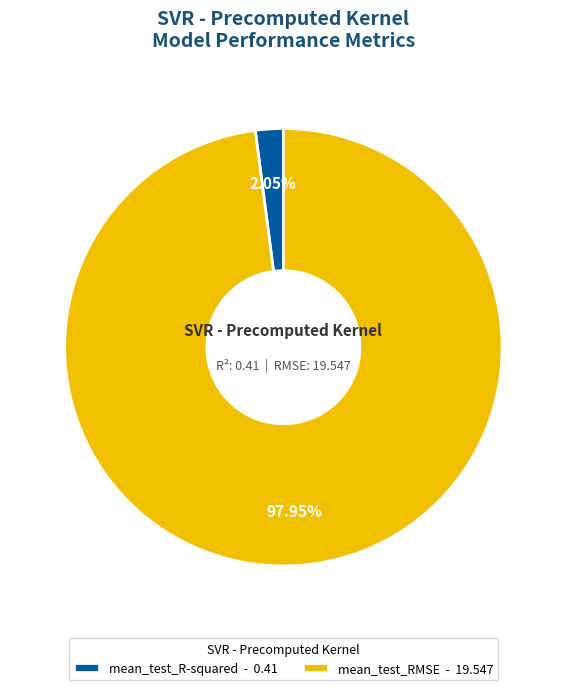

What percentage is the mean_test_RMSE slice, to the nearest percent?

98%